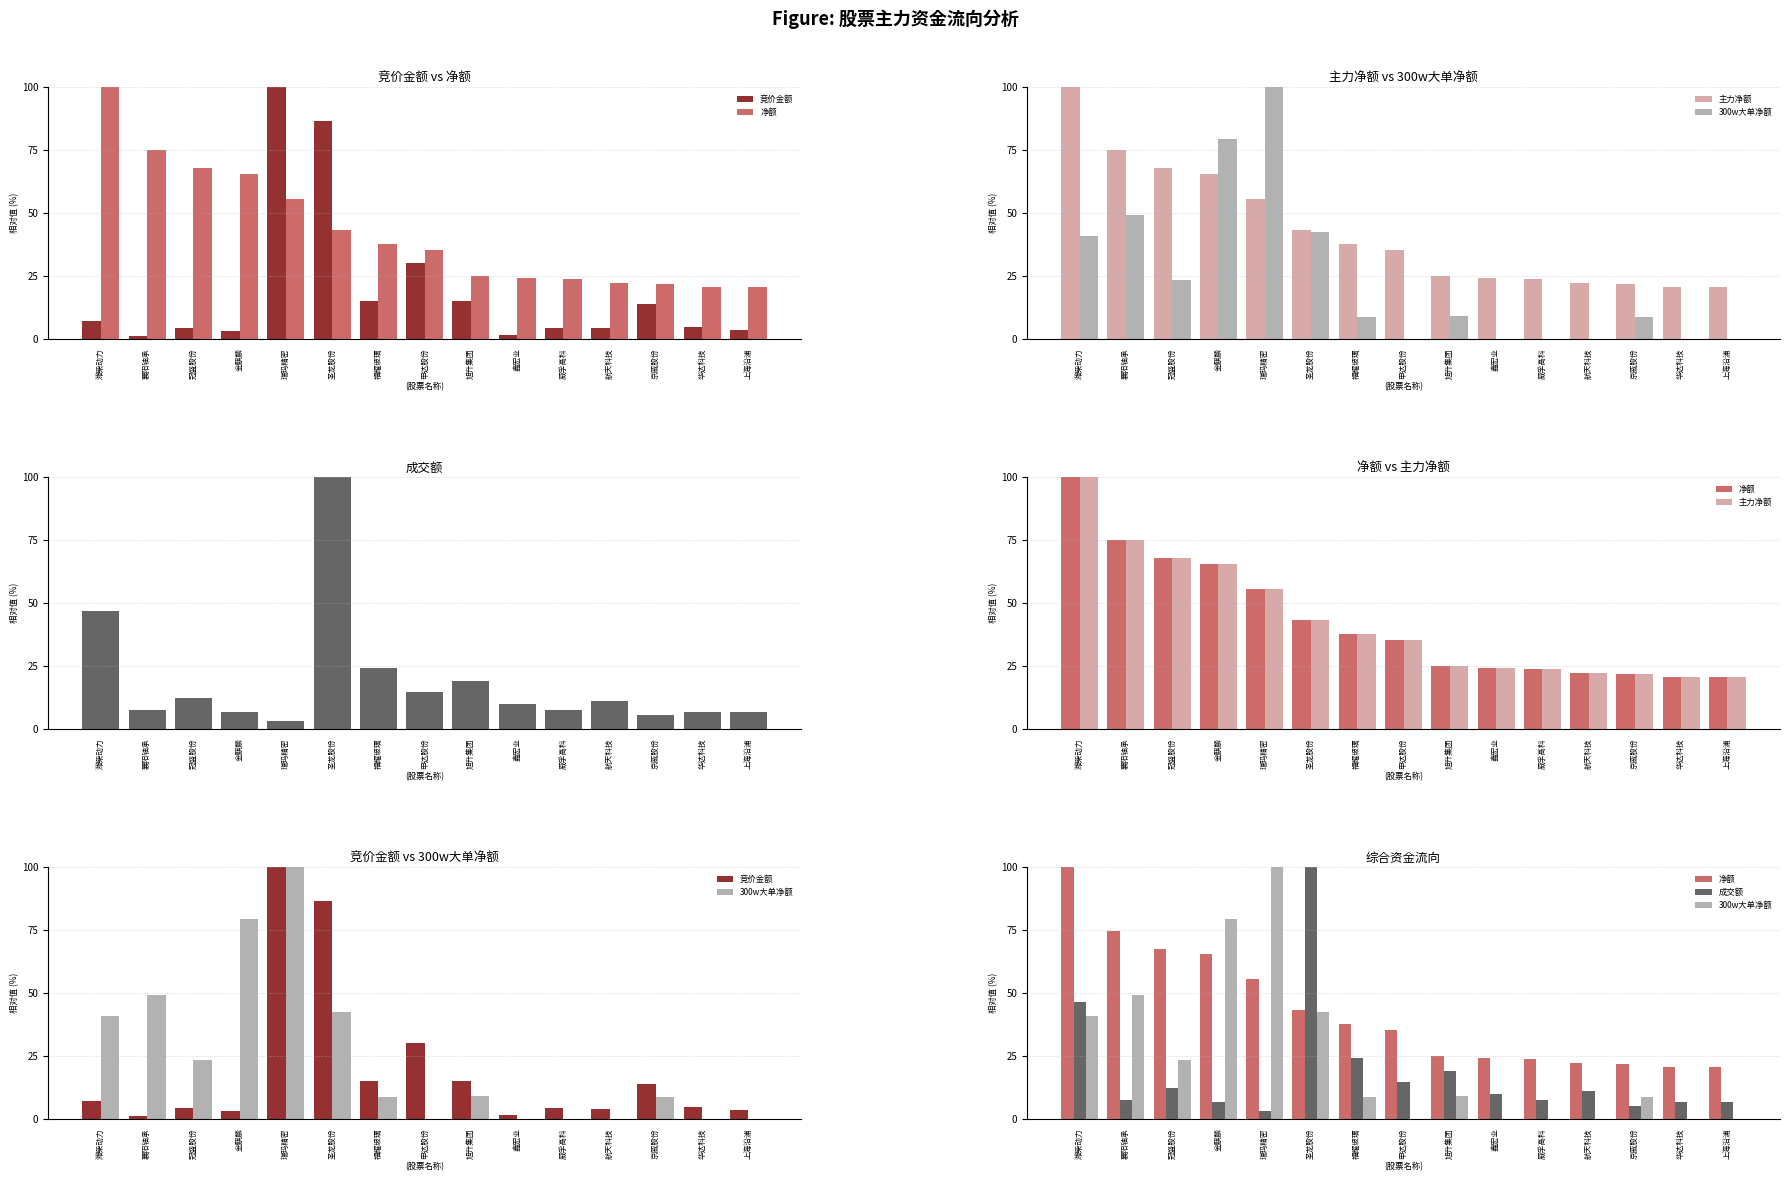

How many categories are shown in the chart?

15